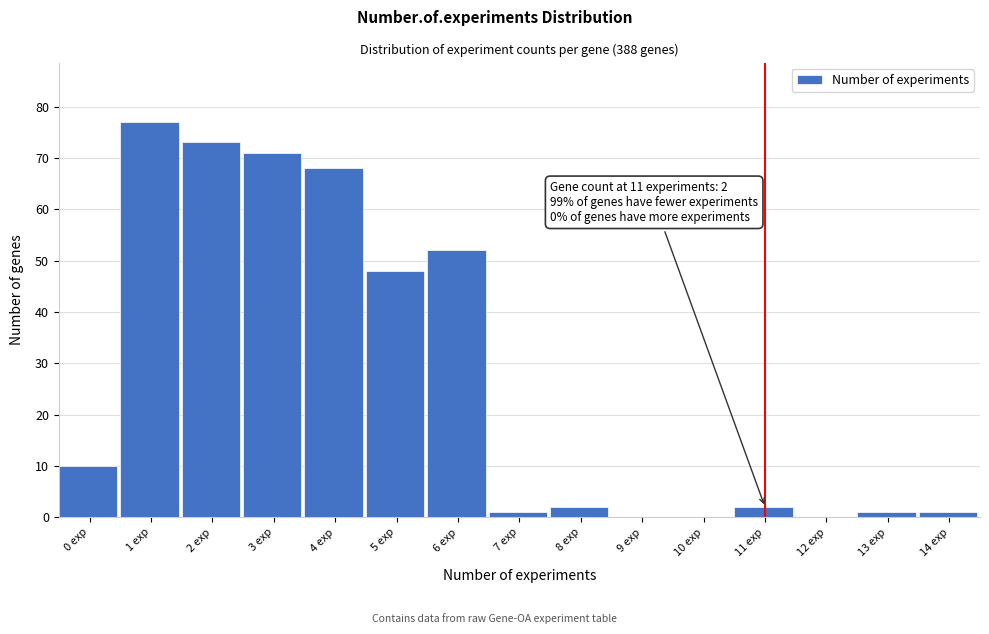

Reading left to right, what are all the values shown in this chart?

0 exp=10	1 exp=77	2 exp=73	3 exp=71	4 exp=68	5 exp=48	6 exp=52	7 exp=1	8 exp=2	9 exp=0	10 exp=0	11 exp=2	12 exp=0	13 exp=1	14 exp=1